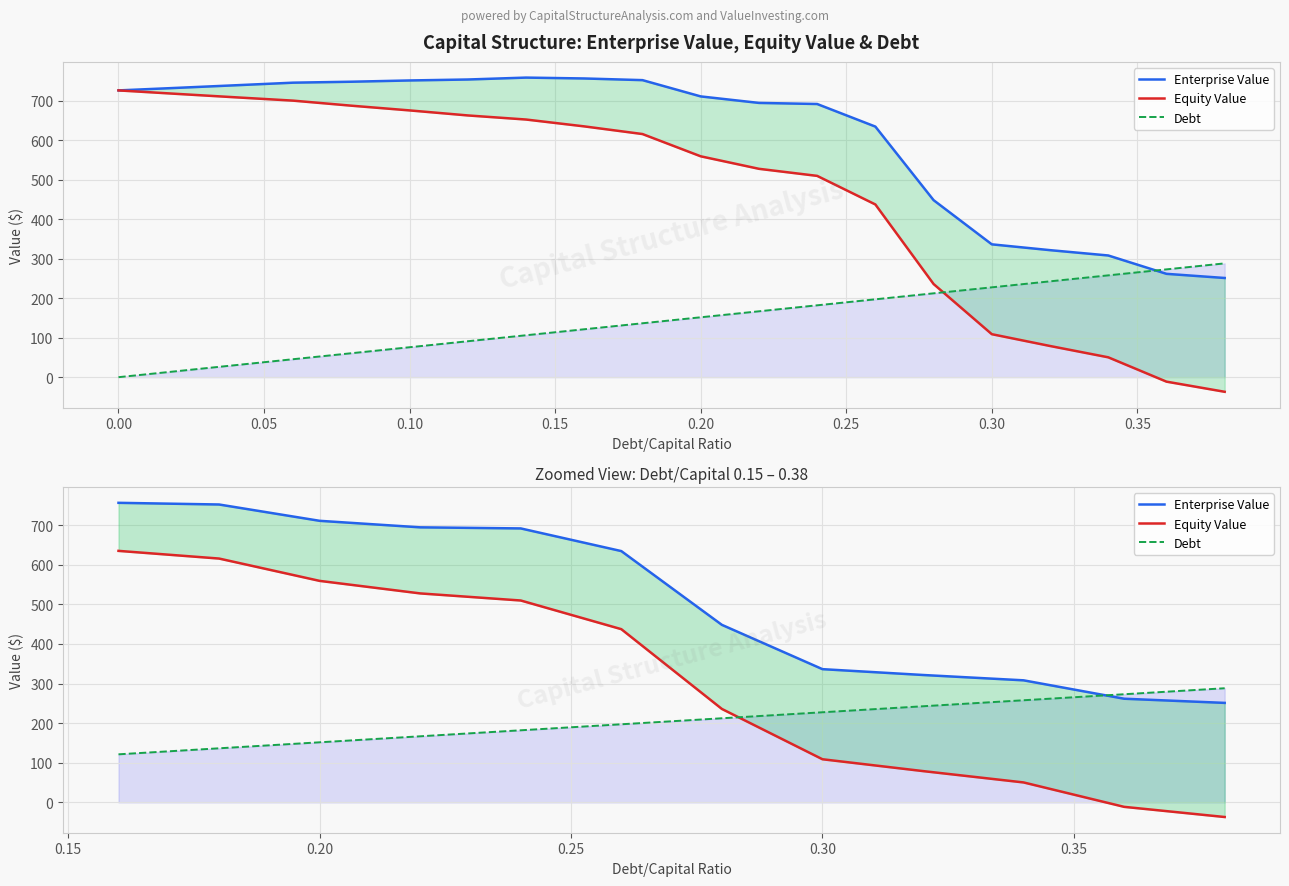

How many lines are shown in the chart?

3